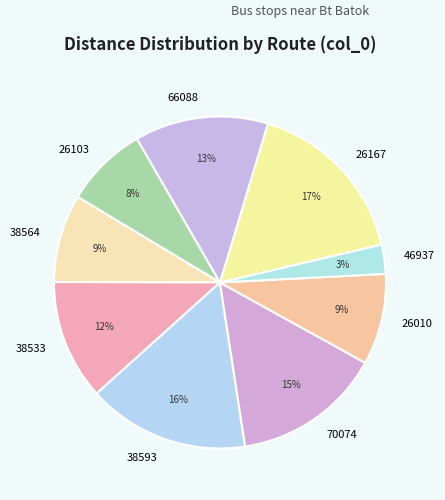

Which slice is the smallest?

46937